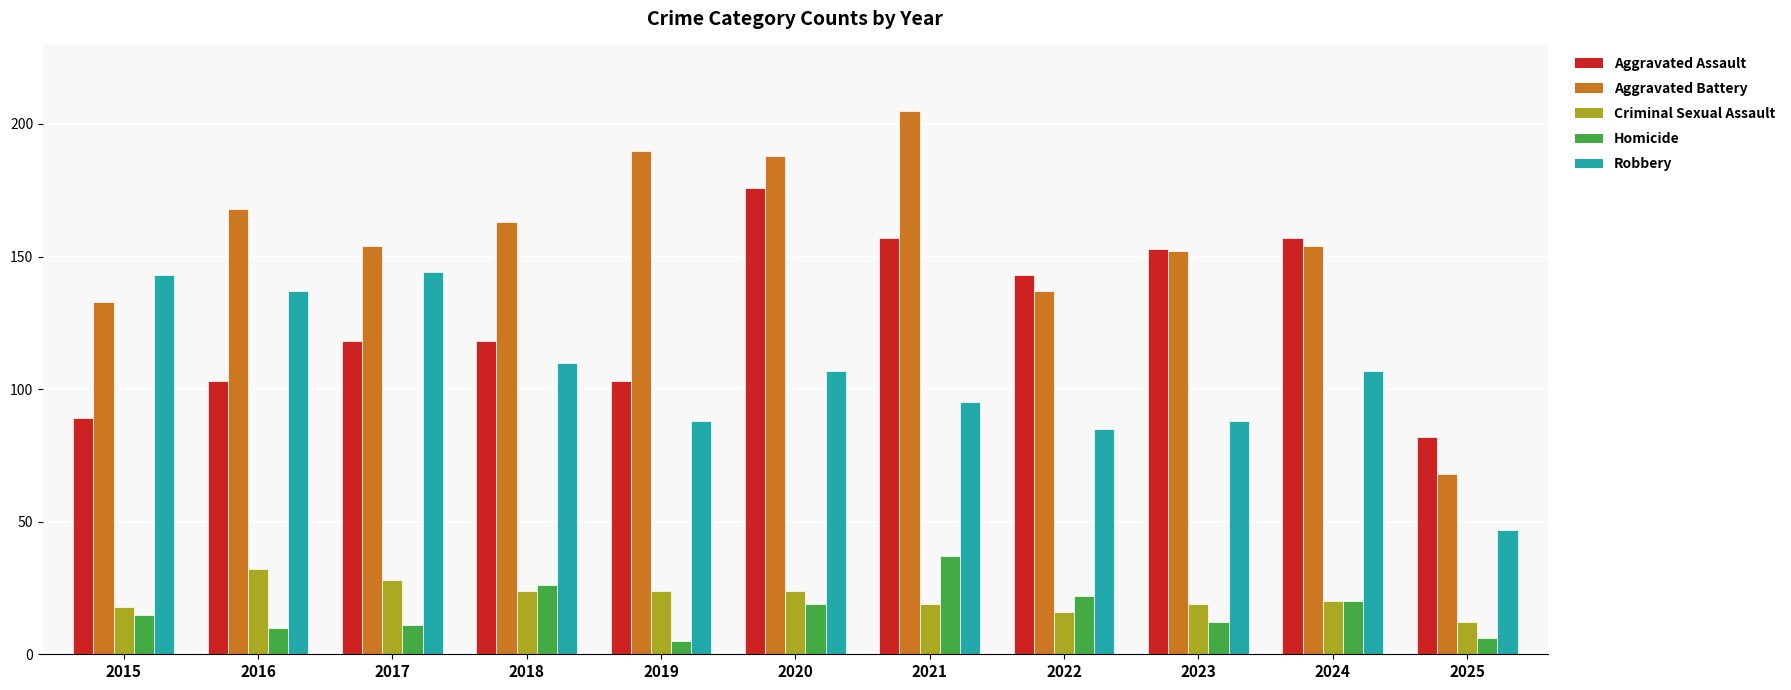

What is the difference between the maximum and minimum values in the Aggravated Assault series?

94